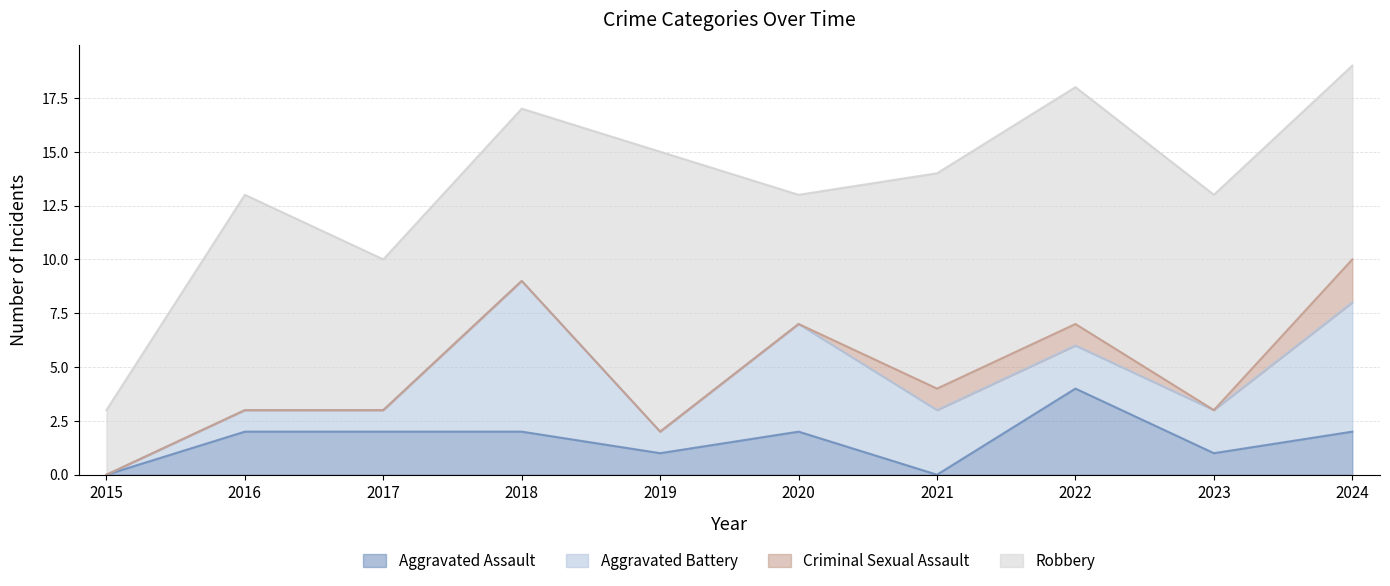

What is the value of the Robbery point at the 4th from the left?

8